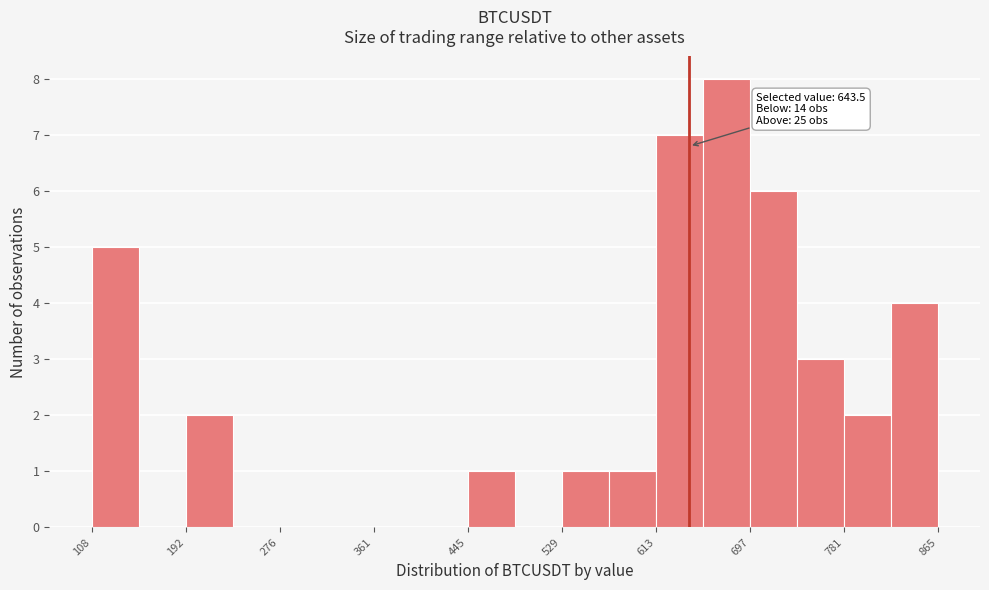

Which range on the x-axis has the tallest bar?

660 to 700